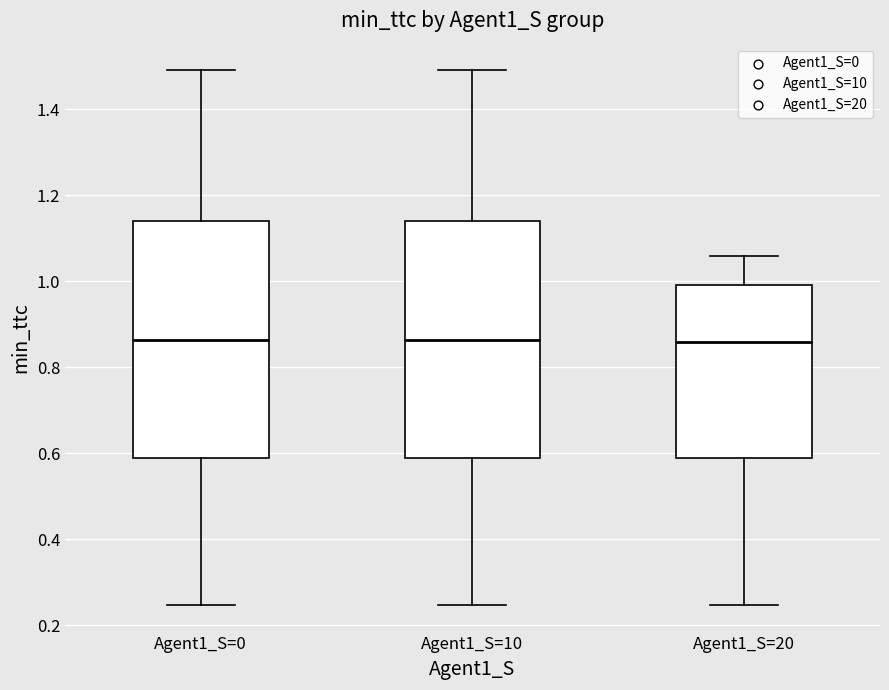

Where does the median line of the box for Agent1_S=0 sit on the y-axis? The values are not printed on the chart, so give them approximately, as read against the axis.

0.86